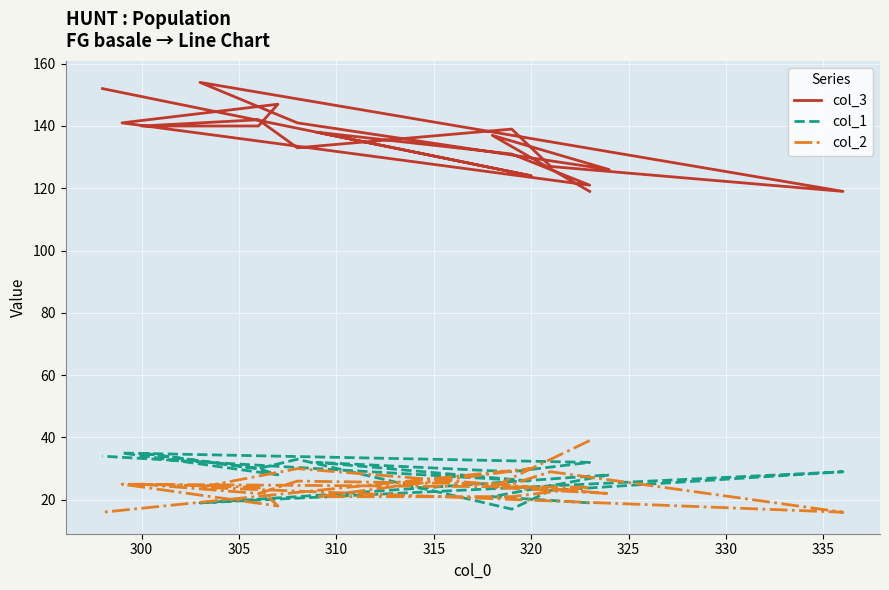

What is the lowest value of the col_3 series?

119